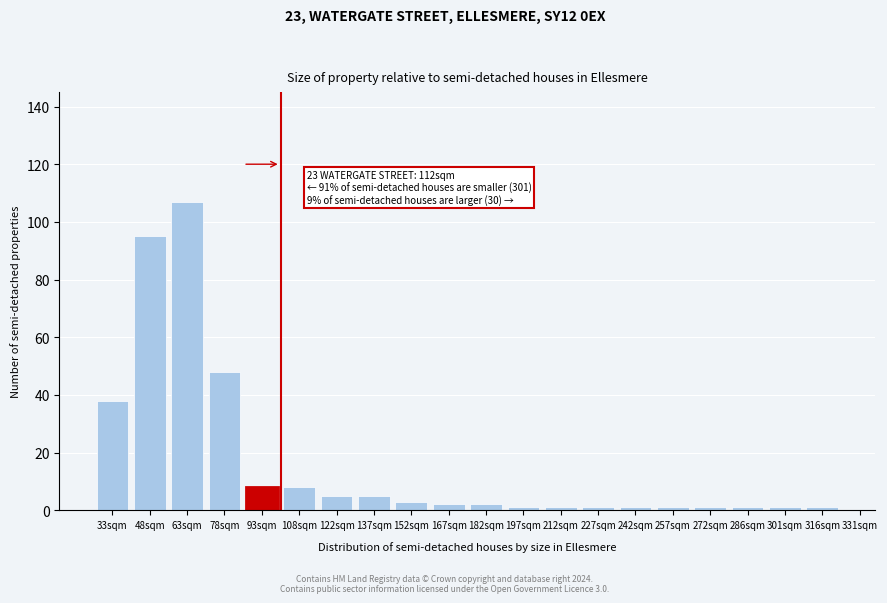

Reading left to right, transcribe all the data shown in this chart.

38	95	107	48	8	8	5	5	3	2	2	1	1	1	1	1	1	1	1	1